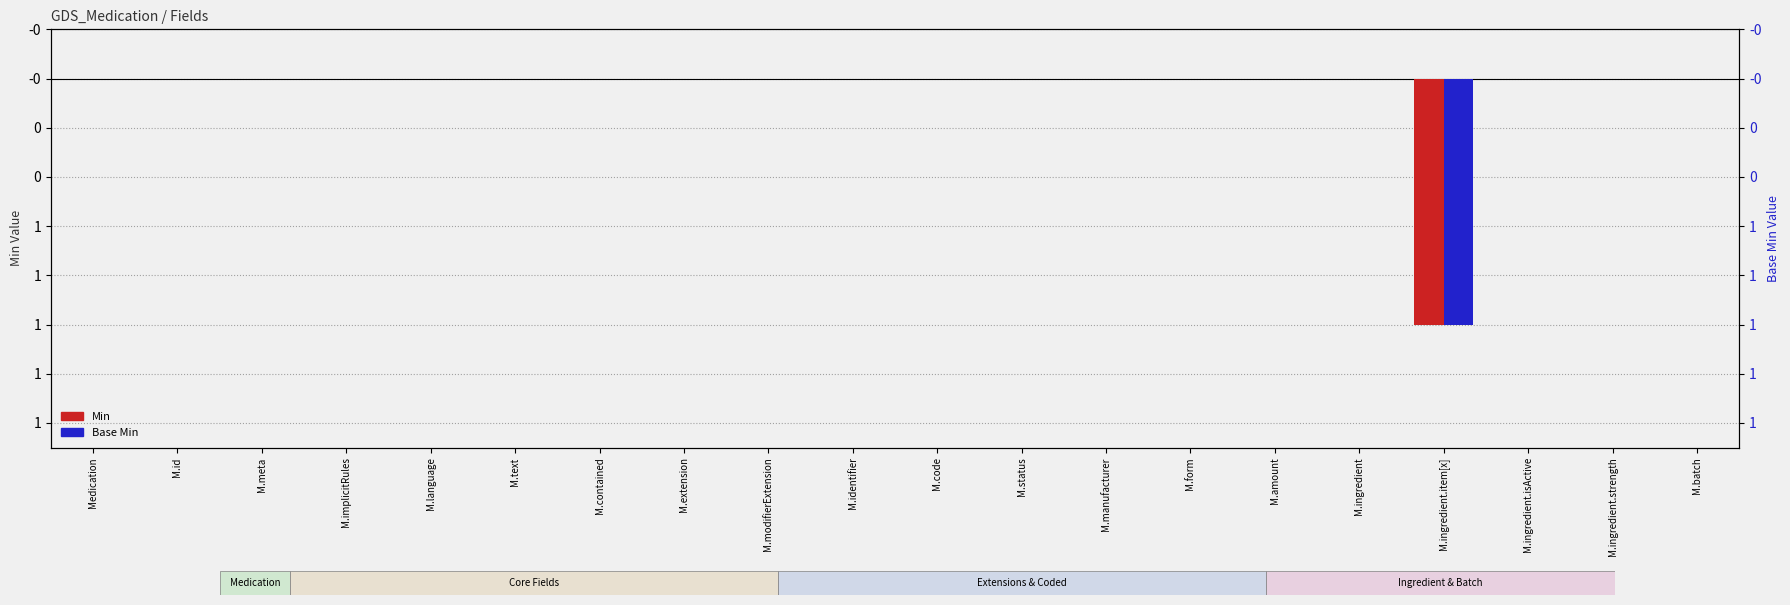

At which label is Base Min closest to 0?

Medication